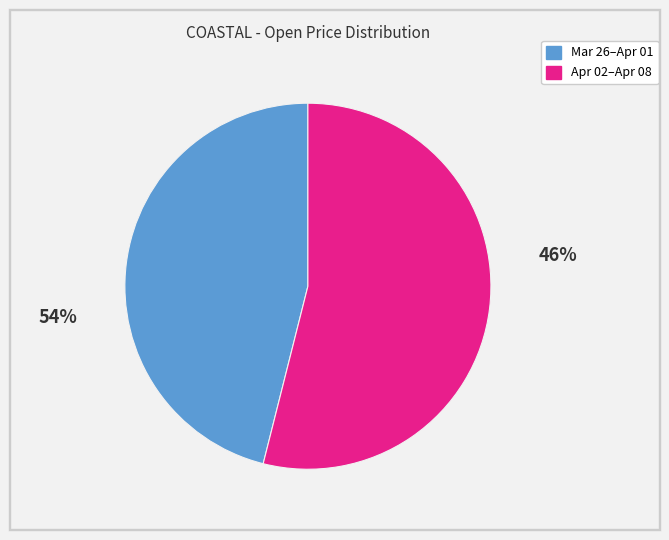

Is there a majority slice in this chart?

Yes